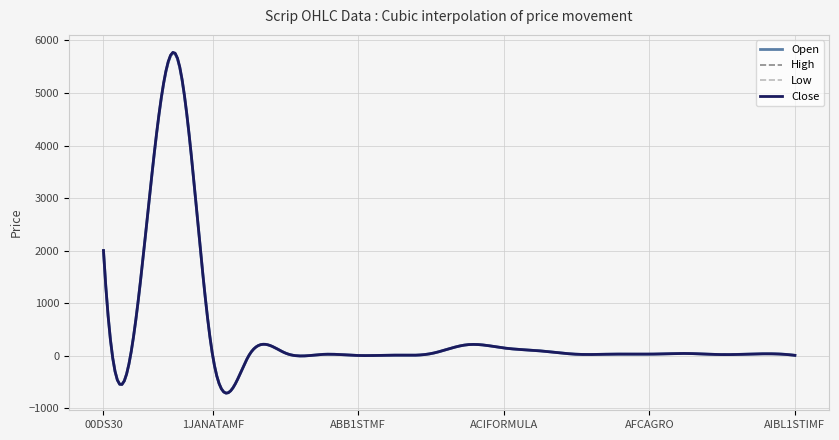

List the series in order of their overall mean, highest first.

High, Close, Open, Low